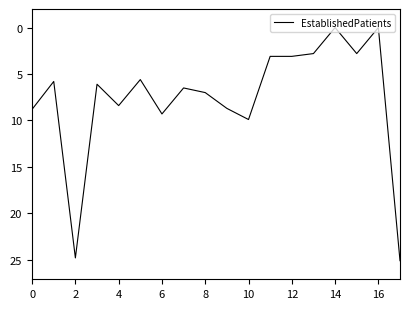

What is the maximum value shown in the chart?

25.1